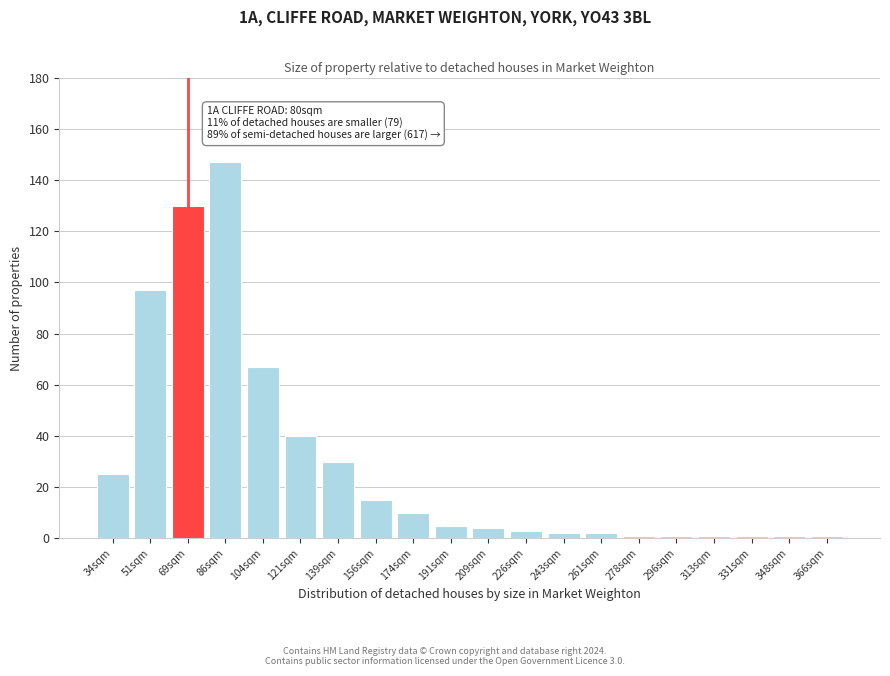

Reading right to left, extract all data points from this chart.

366sqm=1	348sqm=1	331sqm=1	313sqm=1	296sqm=1	278sqm=1	261sqm=2	243sqm=2	226sqm=3	209sqm=4	191sqm=5	174sqm=10	156sqm=15	139sqm=30	121sqm=40	104sqm=67	86sqm=147	69sqm=130	51sqm=97	34sqm=25